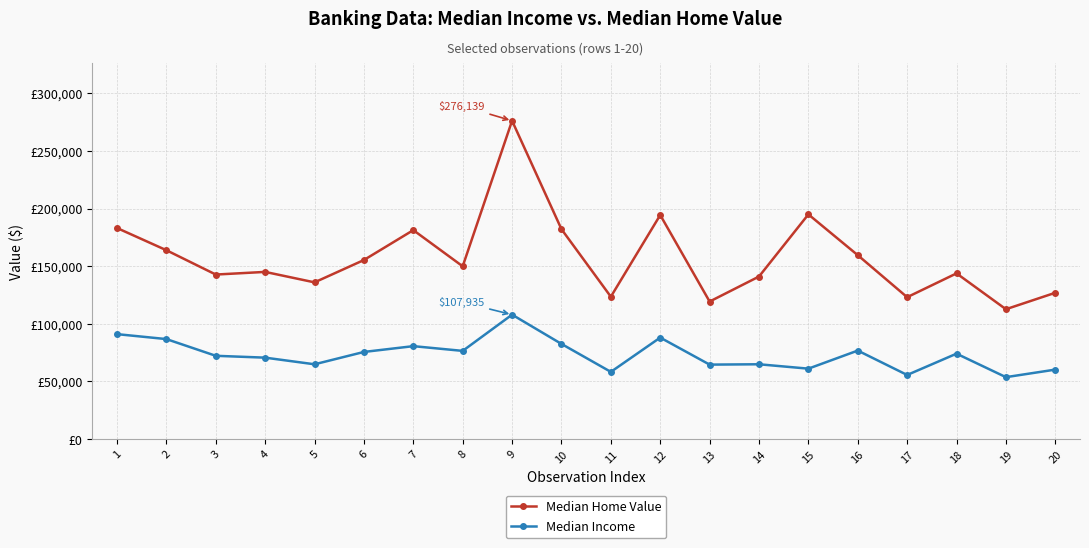

In Median Income, how many points are higher than both neighbors (excluding endpoints)?

6